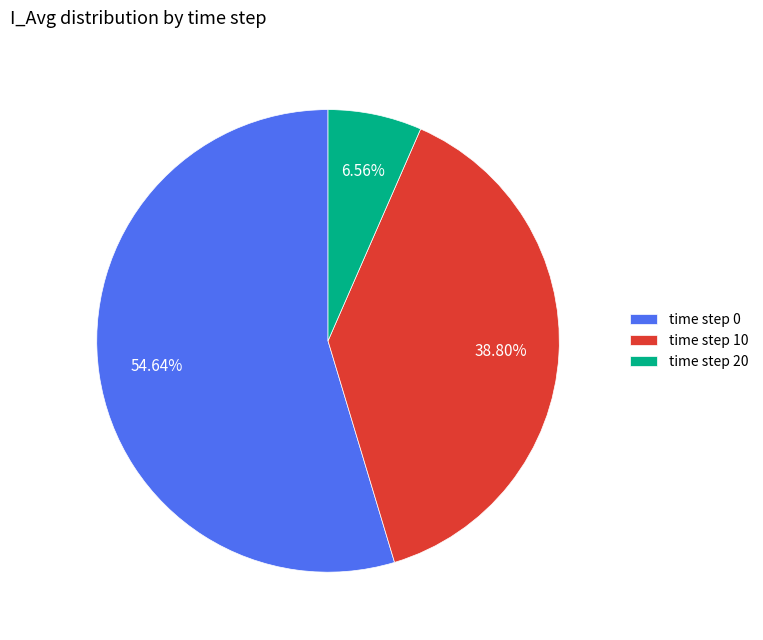

Which slice is the smallest?

time step 20